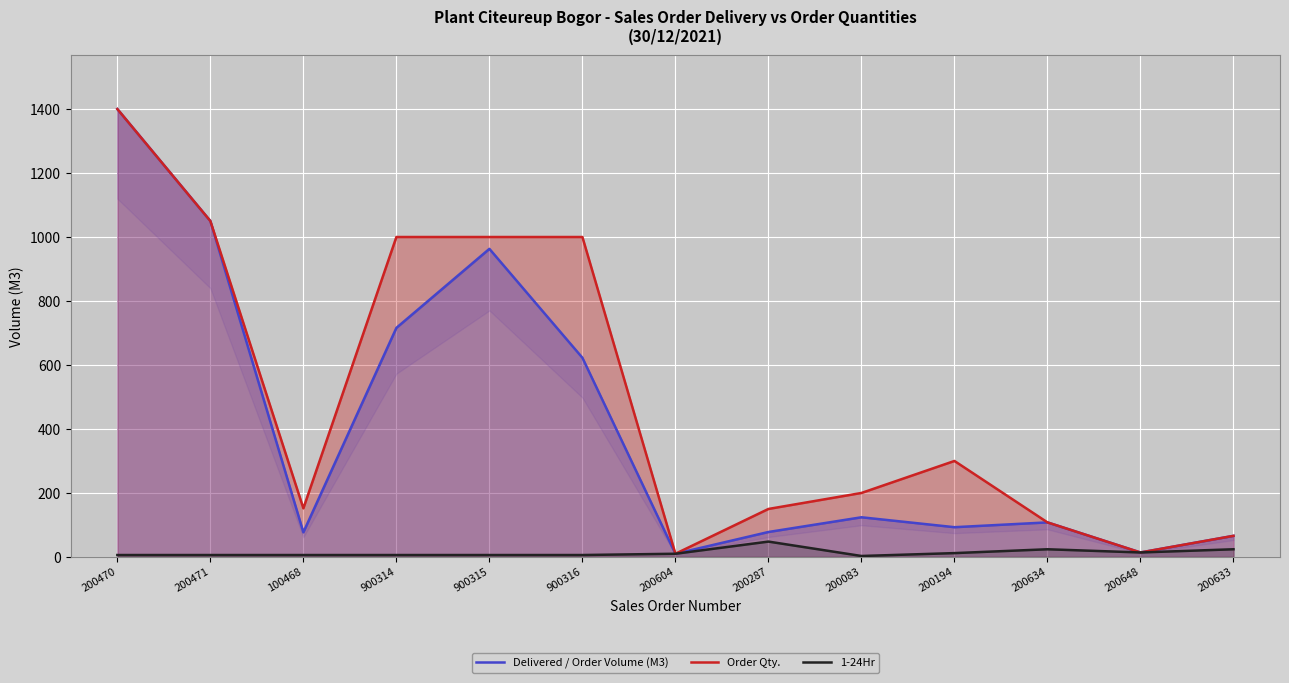

What is the sum of the Delivered / Order Volume (M3) values at 900314 and 200604?

726.0